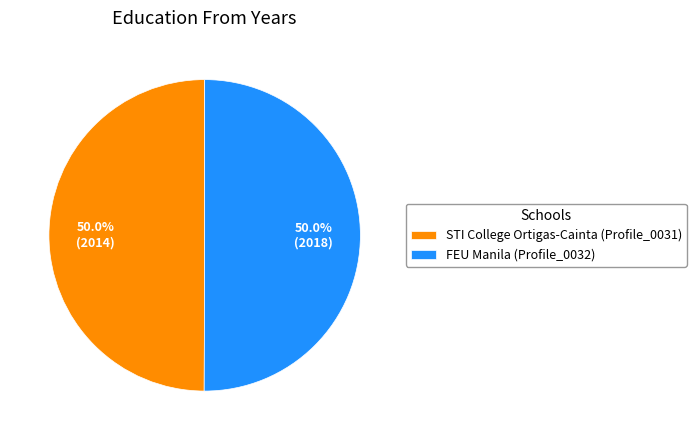

What is the ratio of the value at STI College Ortigas-Cainta (Profile_0031) to the value at FEU Manila (Profile_0032)?

1.0